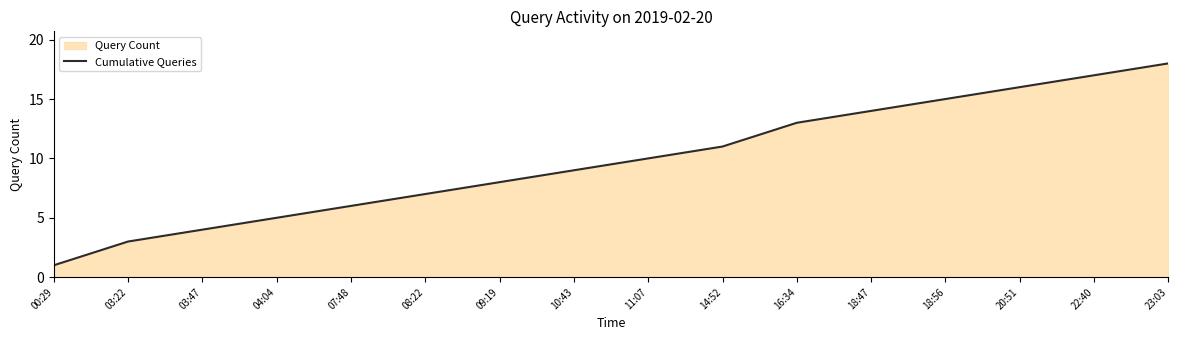

What is the label of the 11th point from the right?

08:22